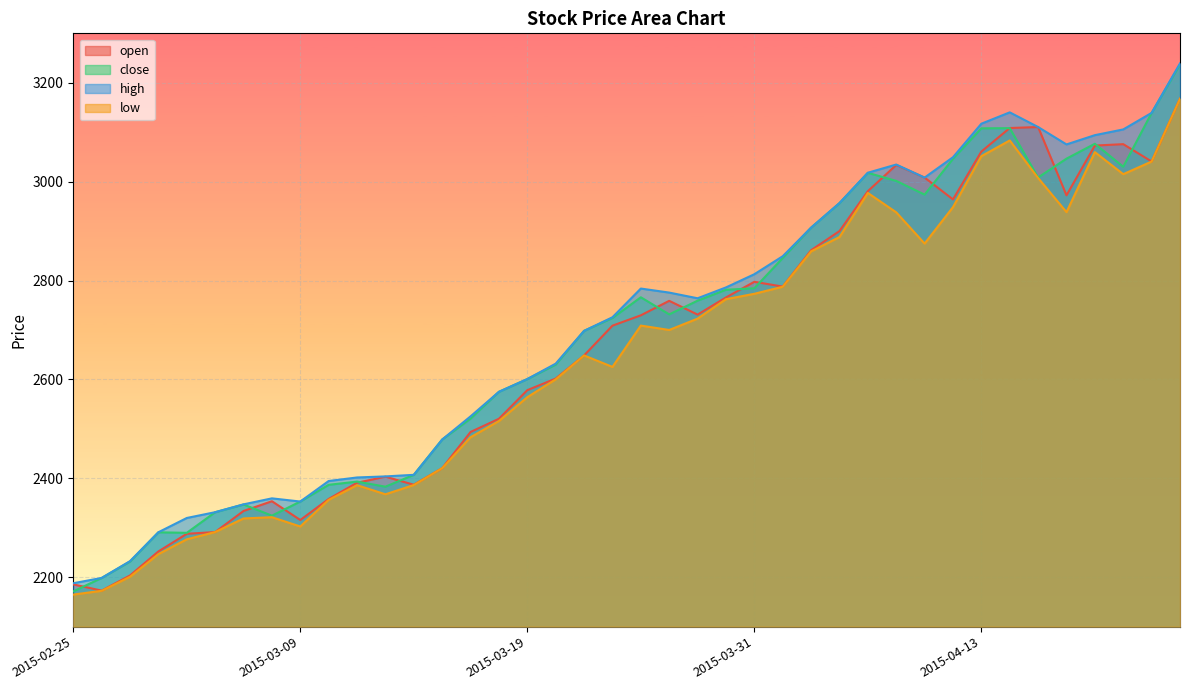

What position from the left is 2015-04-09?

31